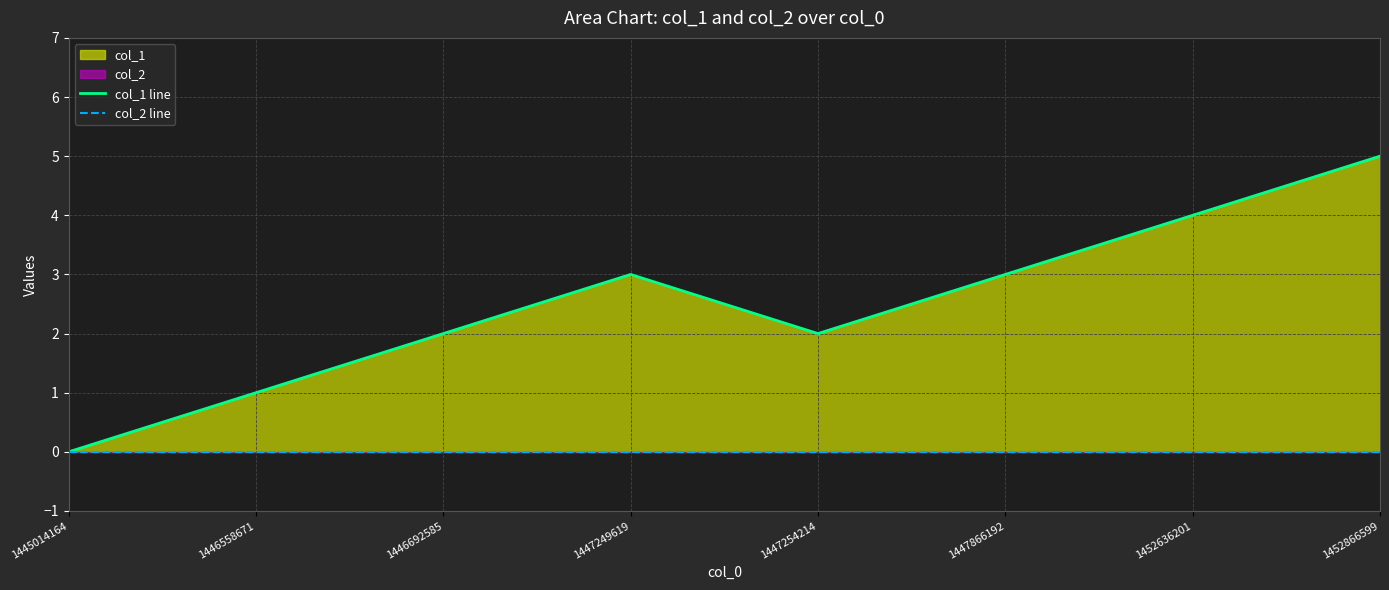

Which category has the lowest value in the col_1 line series?

1445014164